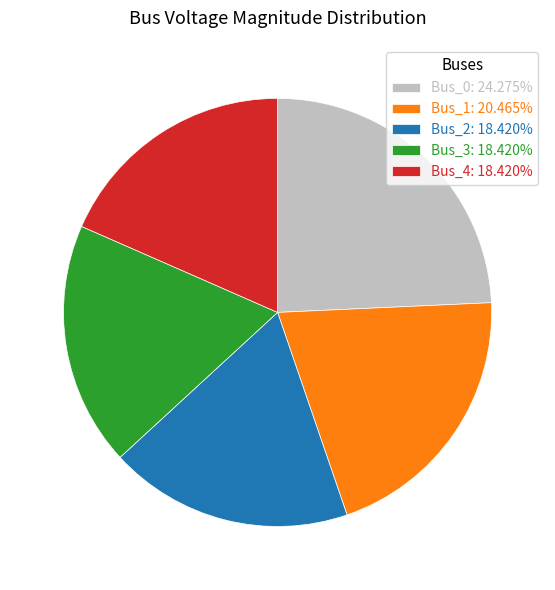

The Bus_1 slice represents 9% of the pie. True or false?

False